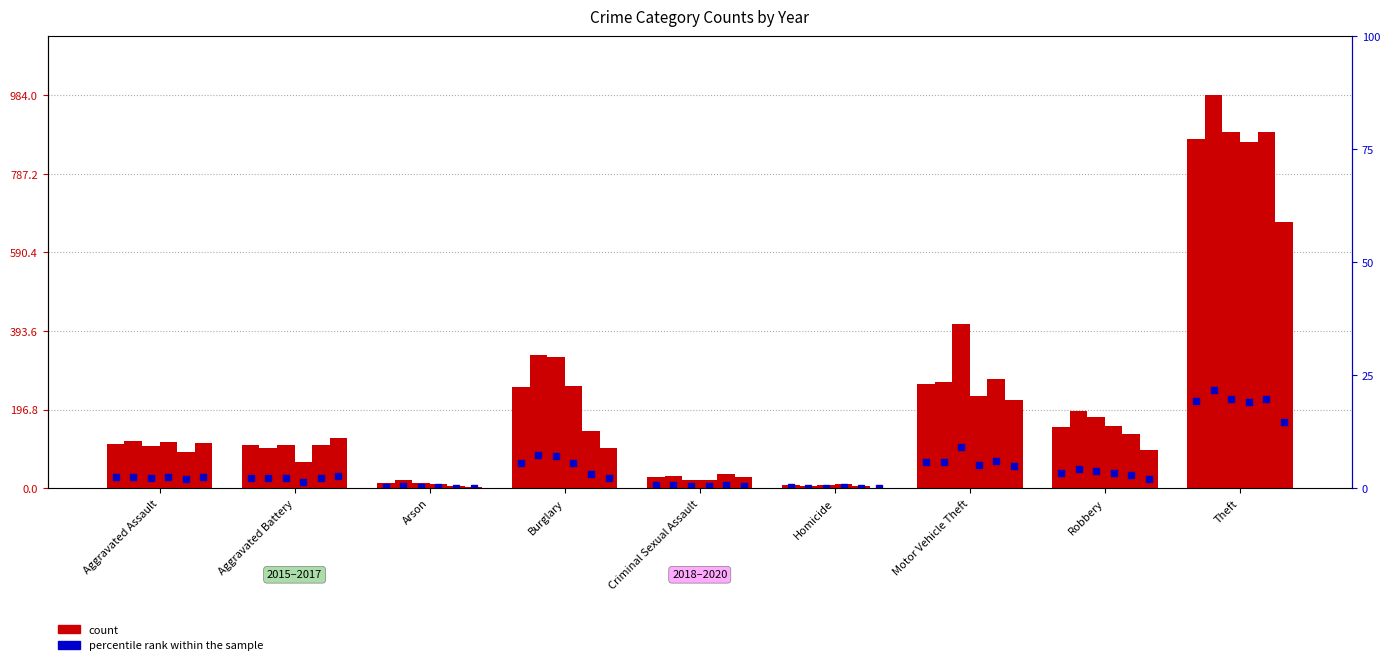

What position from the left is Arson?

3